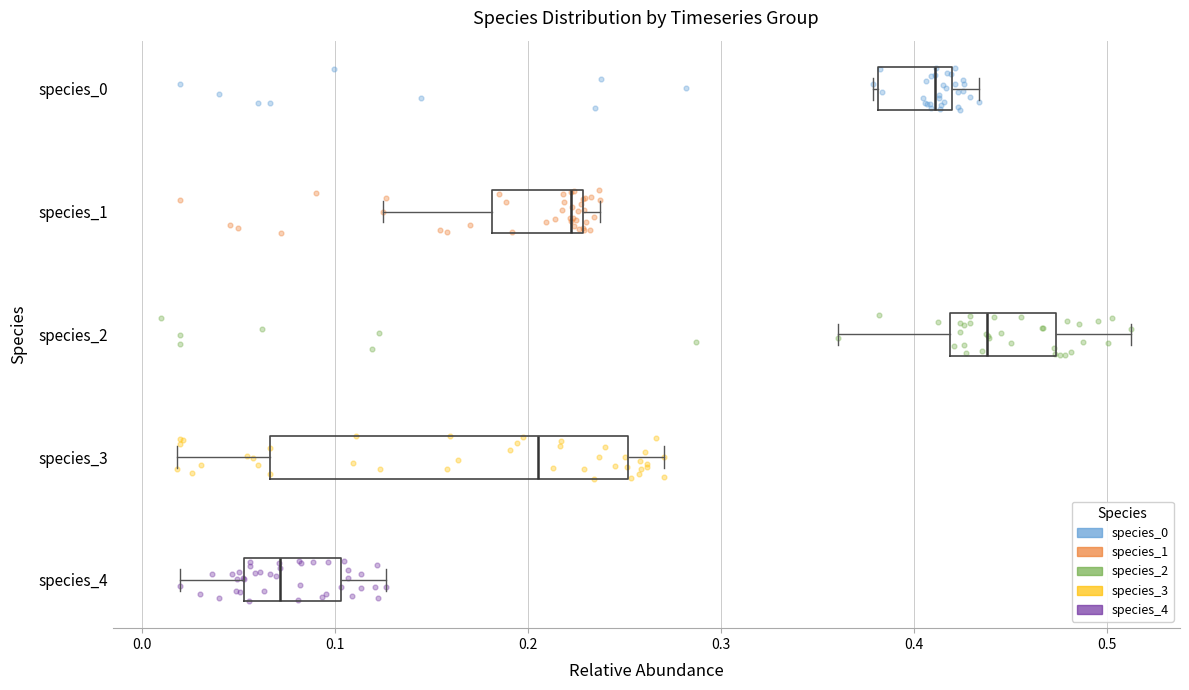

Reading bottom to top, transcribe this box plot: for each box, give where its median line is, the range the box spans, and where its two whiskers end, as read against the x-axis. The values are not printed on the chart, so give them approximately, as read against the axis.

species_4: median 0.07, box 0.05 to 0.10, whiskers 0.02 to 0.13
species_3: median 0.21, box 0.07 to 0.25, whiskers 0.02 to 0.27
species_2: median 0.44, box 0.42 to 0.47, whiskers 0.36 to 0.51
species_1: median 0.22, box 0.18 to 0.23, whiskers 0.13 to 0.24
species_0: median 0.41, box 0.38 to 0.42, whiskers 0.38 to 0.43